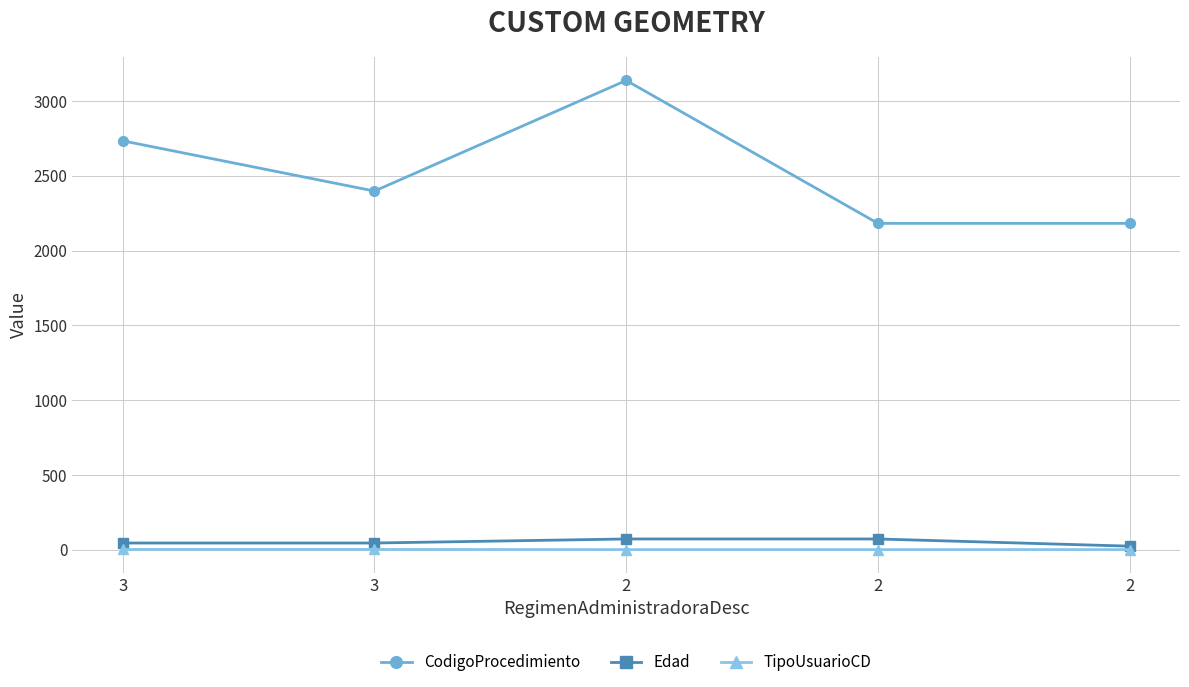

How many series are shown in this chart?

3